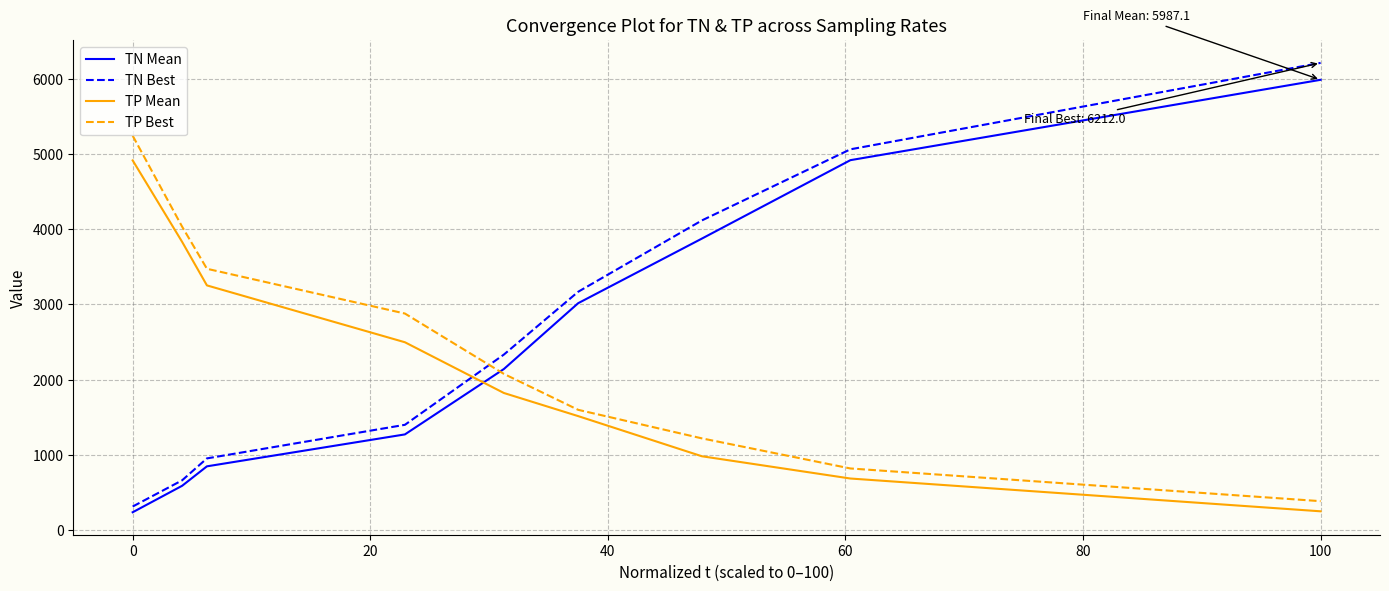

Which series has the largest range (max minus min)?

TN Best